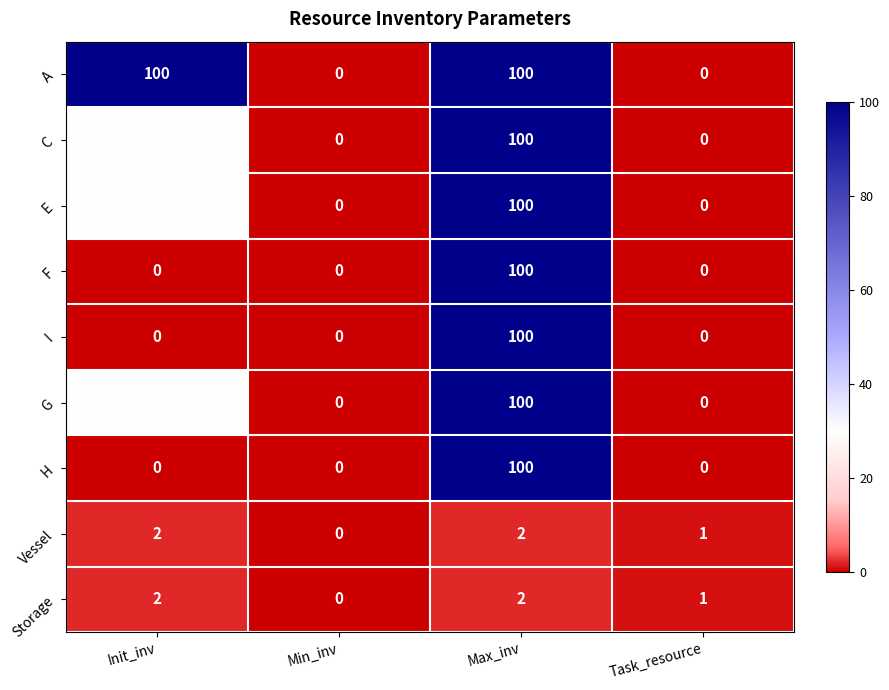

What is the total value across all series at Max_inv?

704